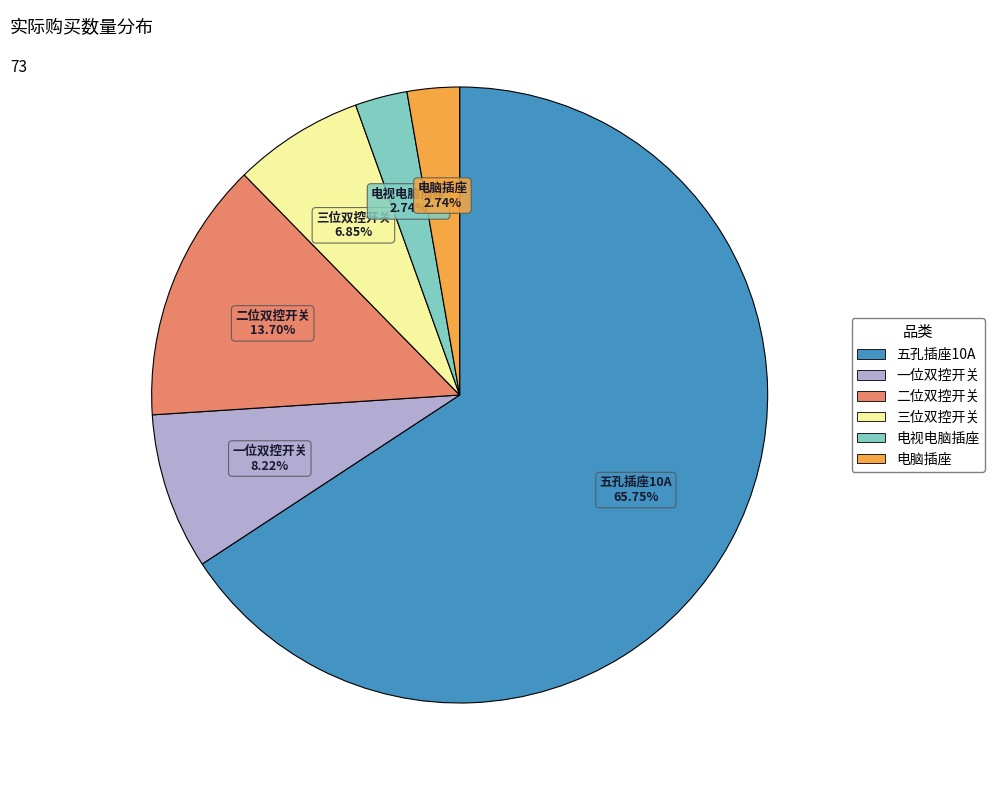

Is 五孔插座10A the majority of the pie?

Yes